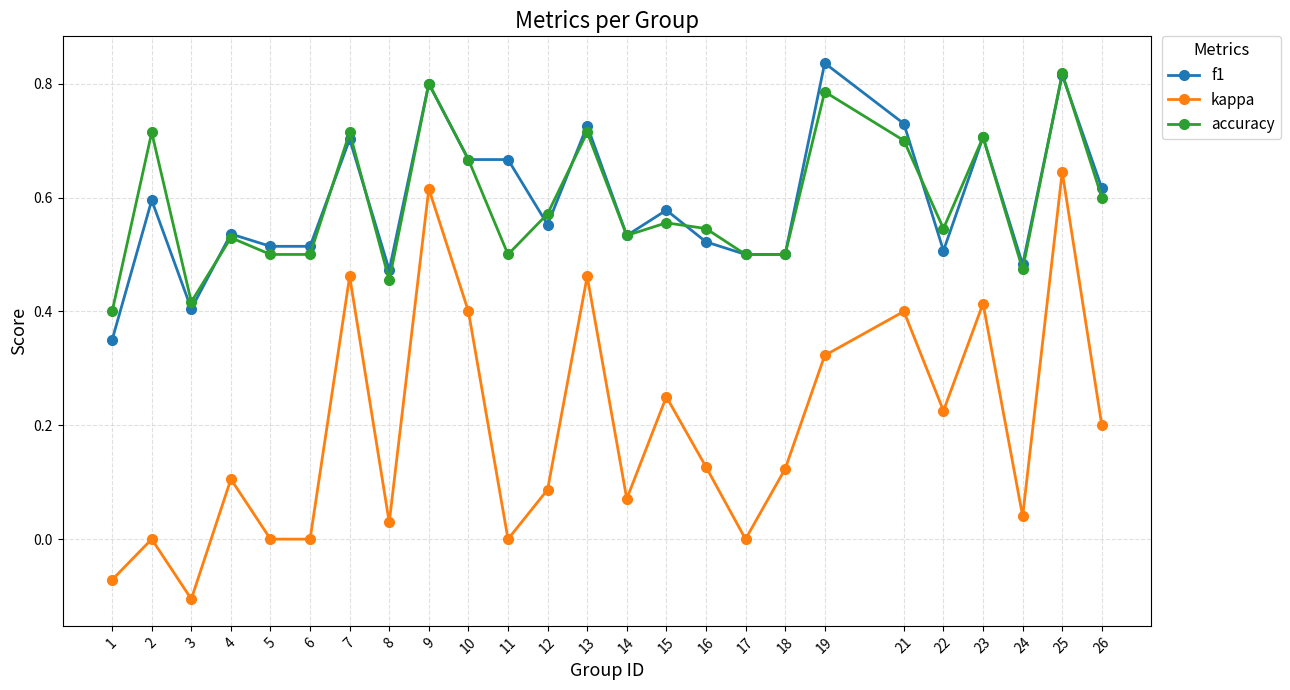

At which category does f1 reach its first local valley?

3